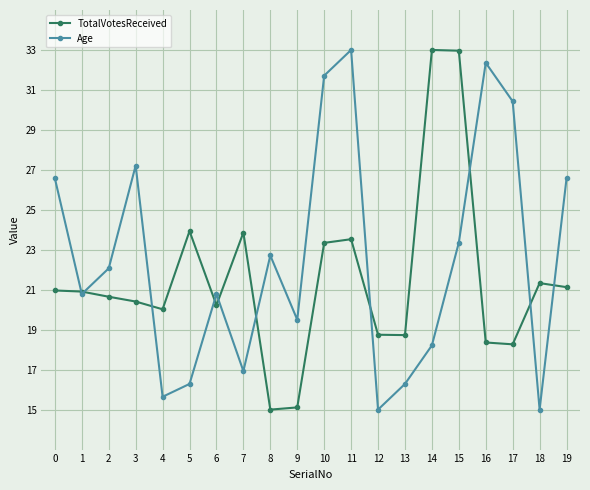

How many lines are shown in the chart?

2